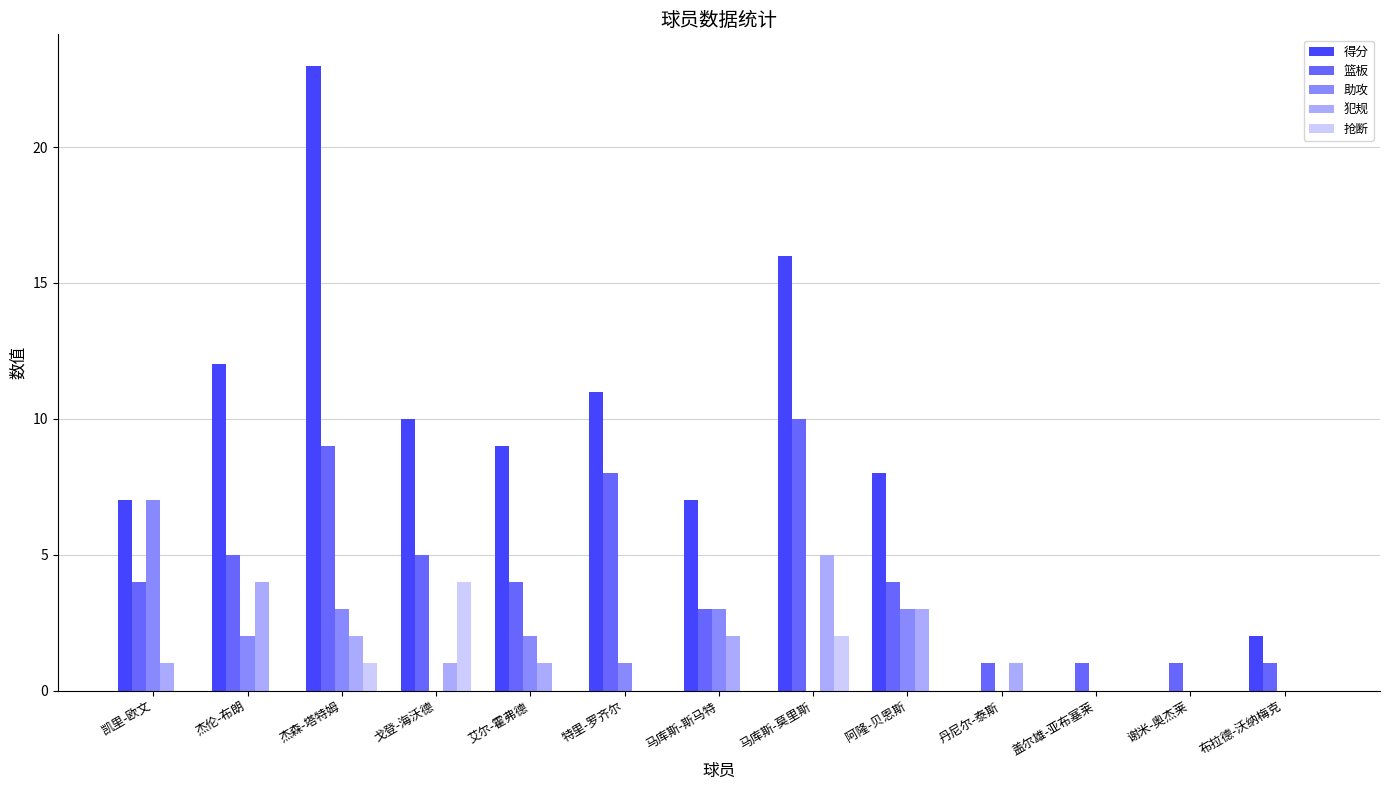

At which category is the sum across all series the highest?

杰森-塔特姆